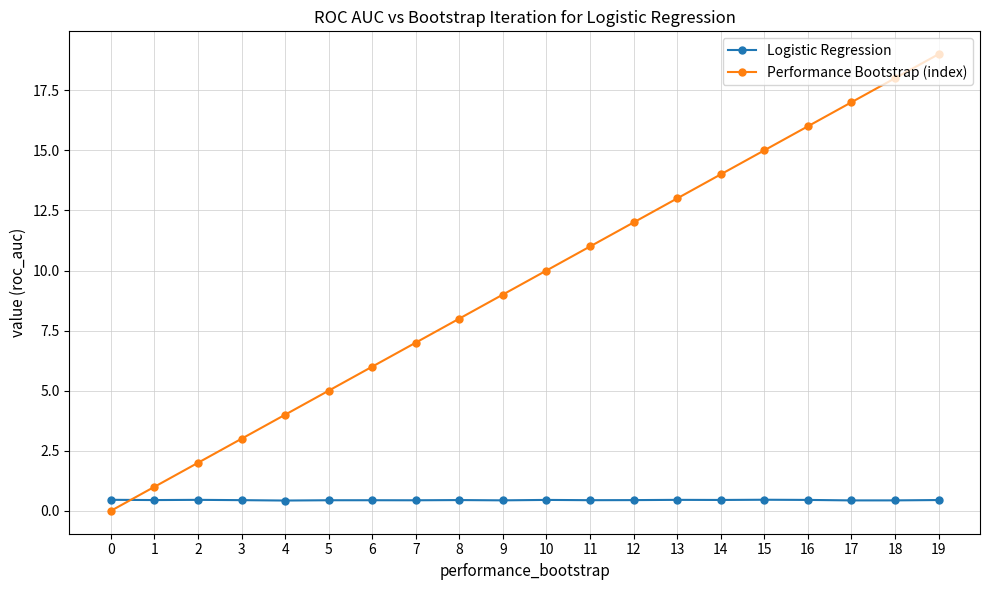

What is the highest value of the Logistic Regression series?

0.5